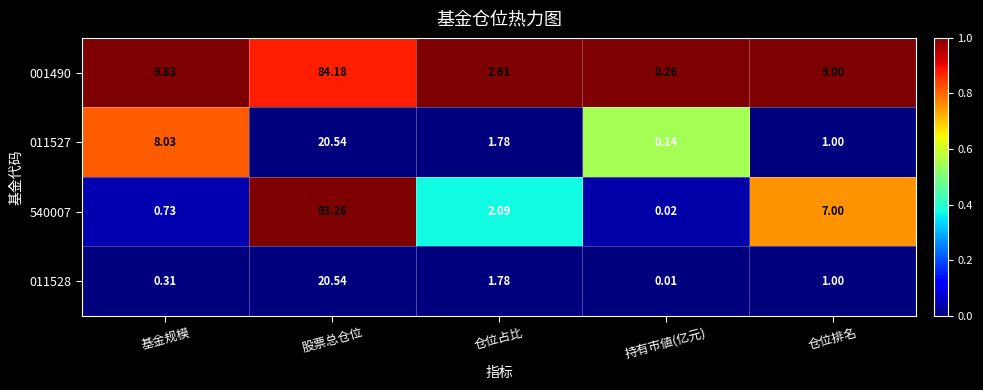

At which category does the chart reach its peak across all series?

股票总仓位